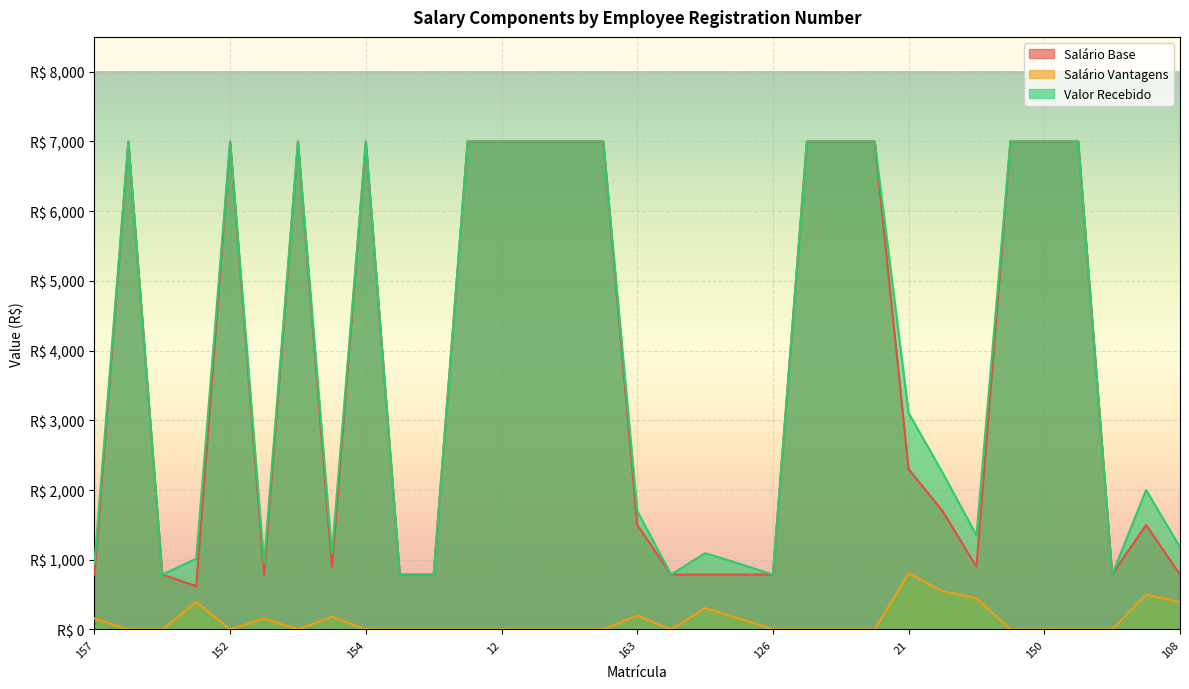

At which label is Salário Vantagens closest to 402?

54